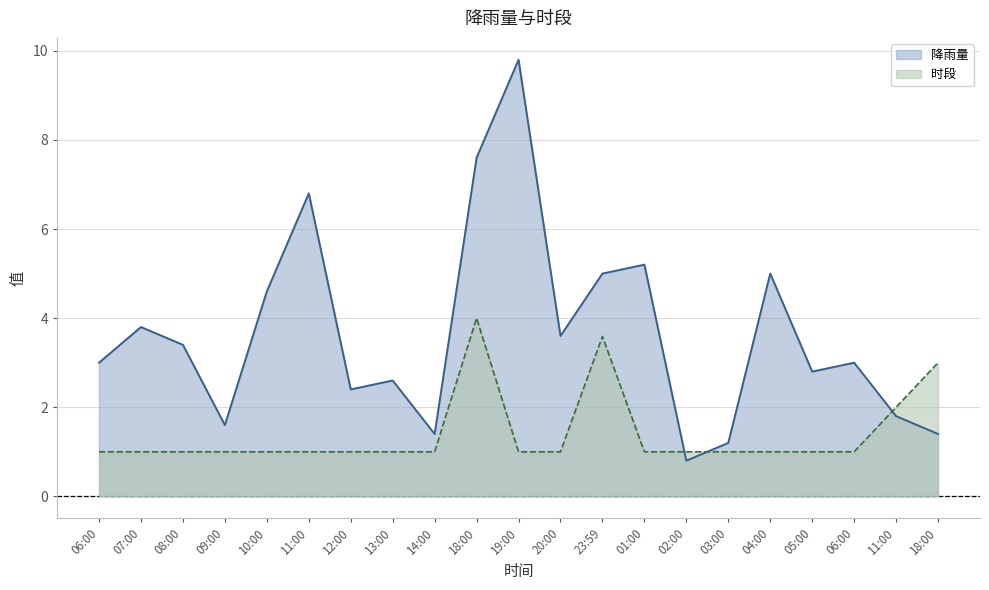

Which series has the largest total across all categories?

降雨量